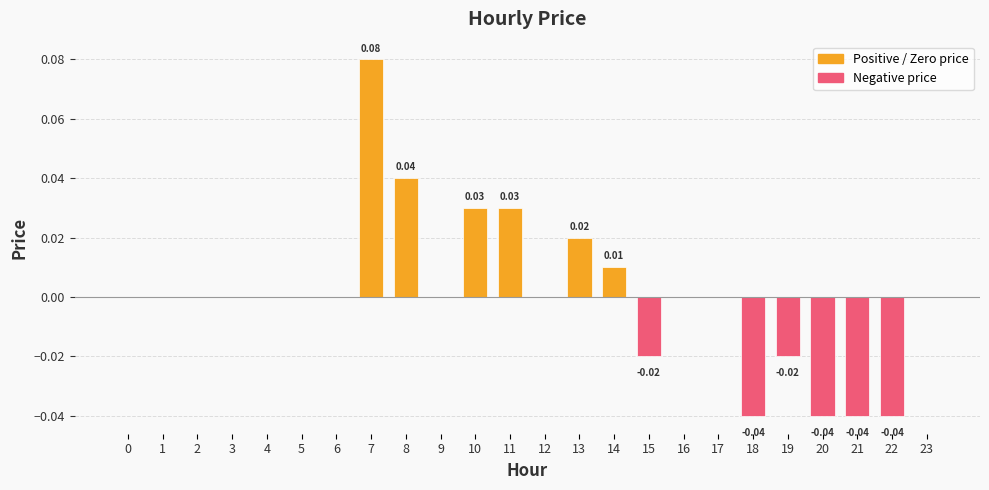

Which has a higher value, 15 or 21?

15